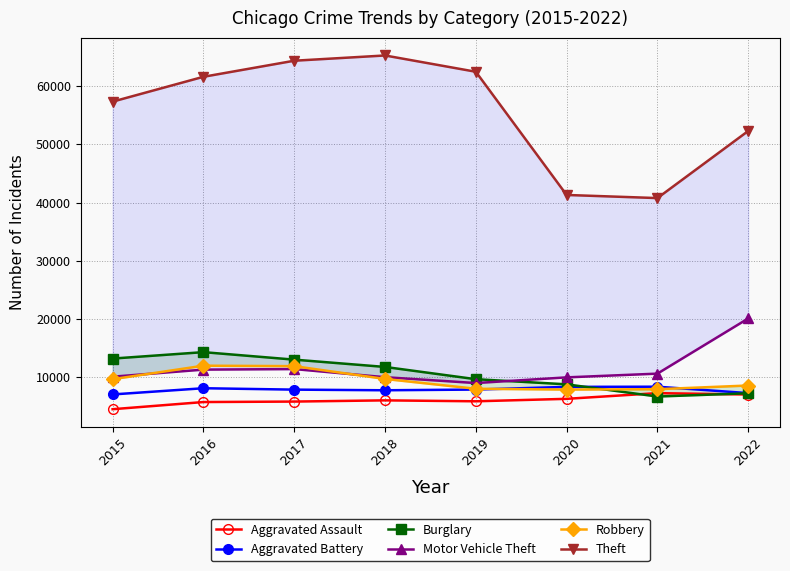

What is the value of the Robbery point at the 6th from the left?

7856